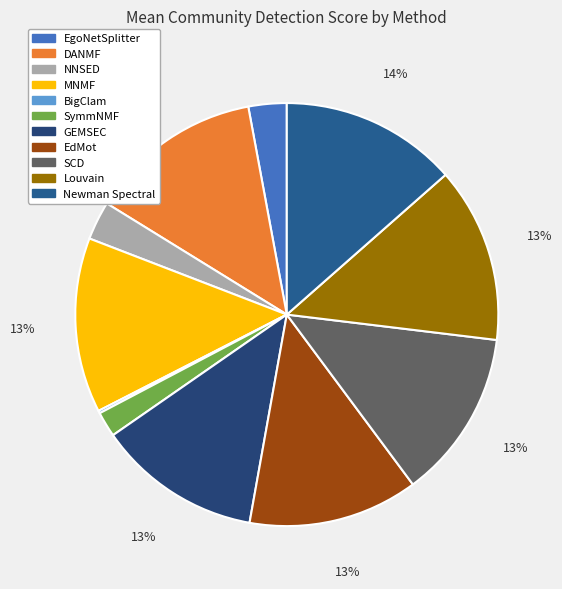

What is the largest slice in the pie chart?

Newman Spectral